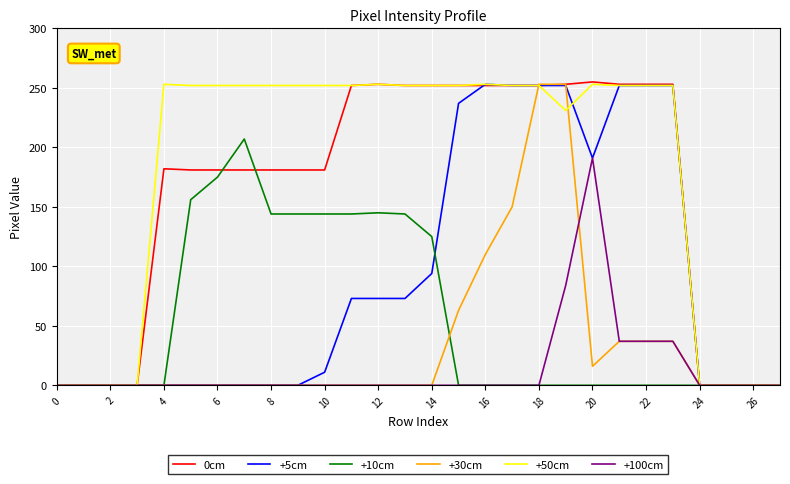

What is the average value of the +50cm series?

179